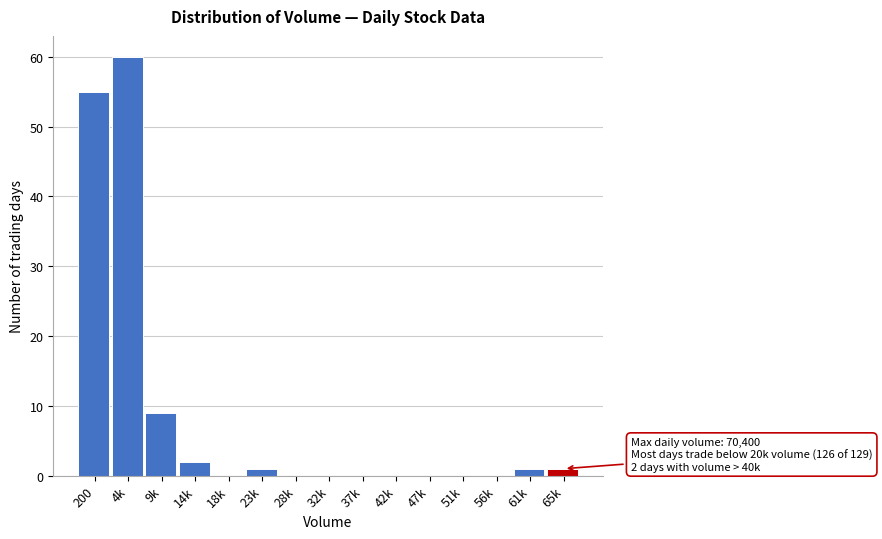

Reading left to right, extract all data points from this chart.

200=55	4k=60	9k=9	14k=2	18k=0	23k=1	28k=0	32k=0	37k=0	42k=0	47k=0	51k=0	56k=0	61k=1	65k=1